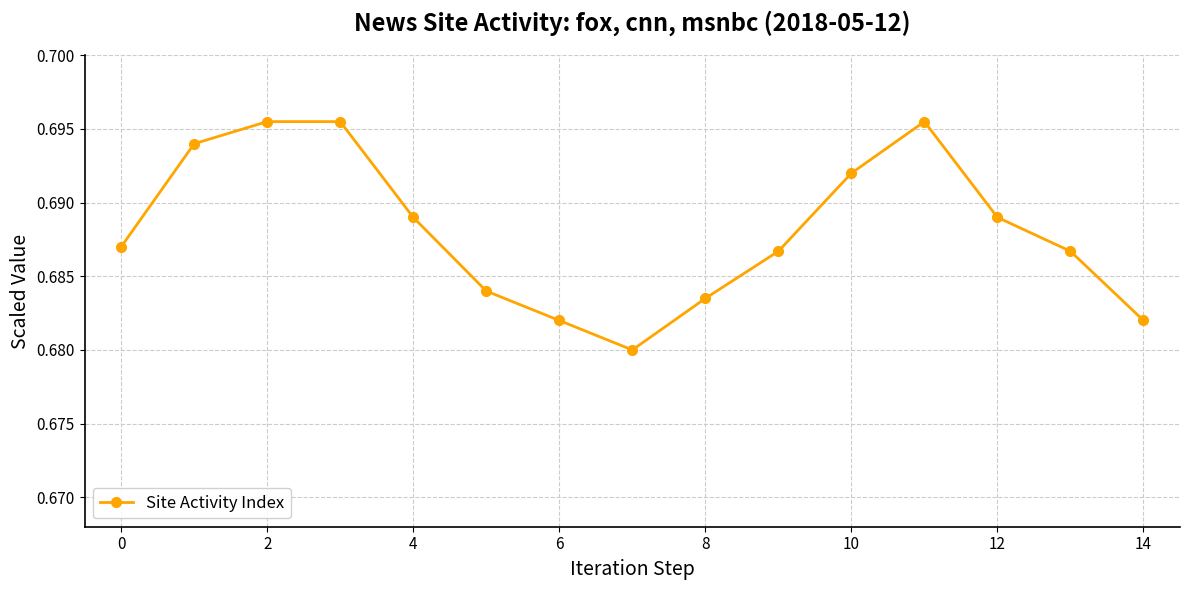

What is the sum of all values?

10.3